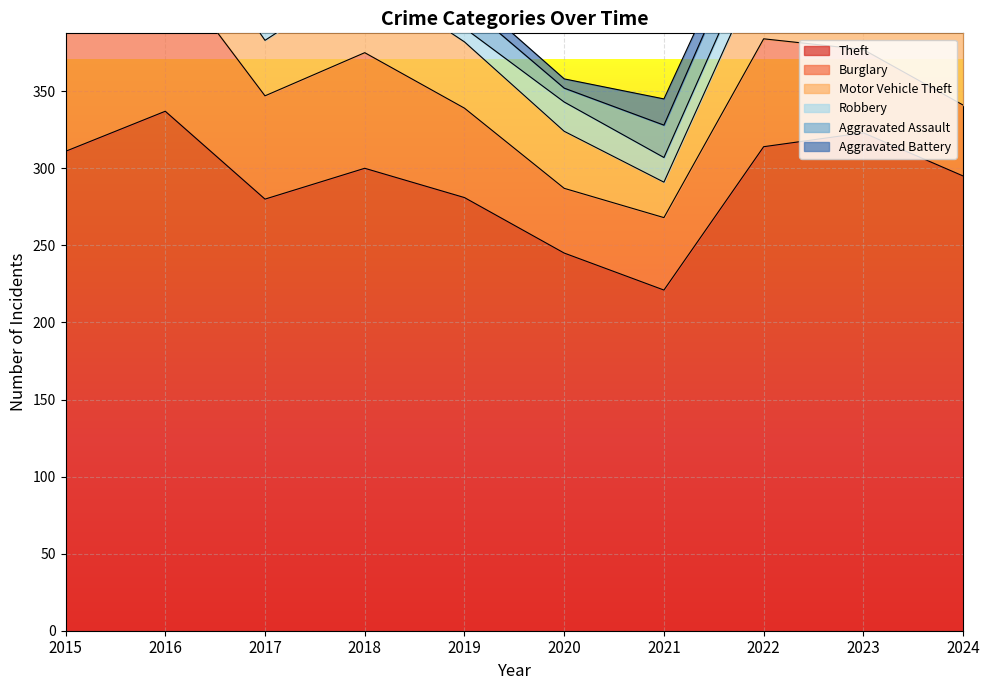

Which series changed the most between 2017 and 2020?

Theft